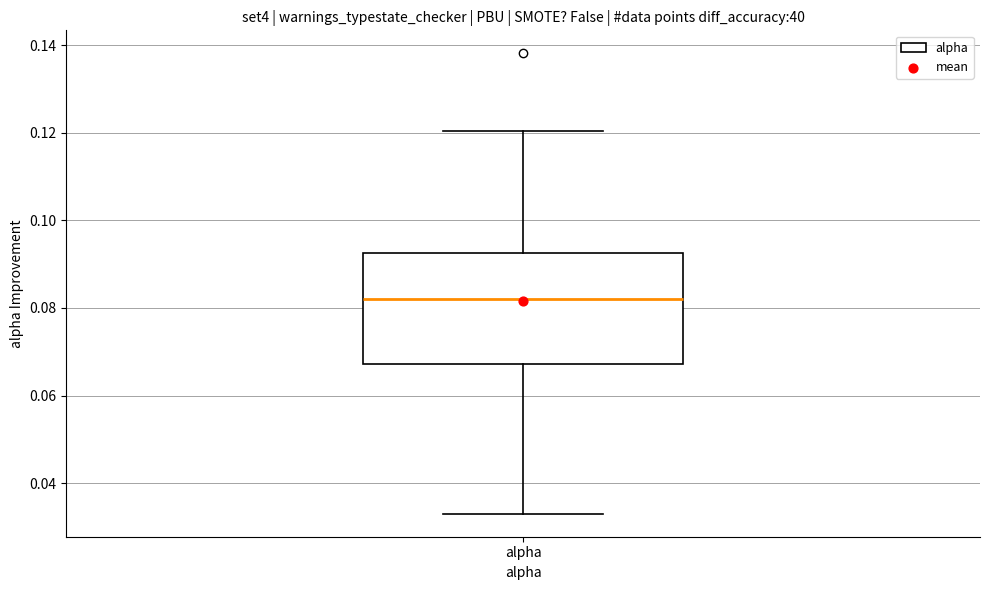

Read this box plot against the y-axis: the position of the median line, the range covered by the box, and the ends of both whiskers. The values are not printed on the chart, so give them approximately, as read against the axis.

median 0.082, box 0.068 to 0.092, whiskers 0.034 to 0.120